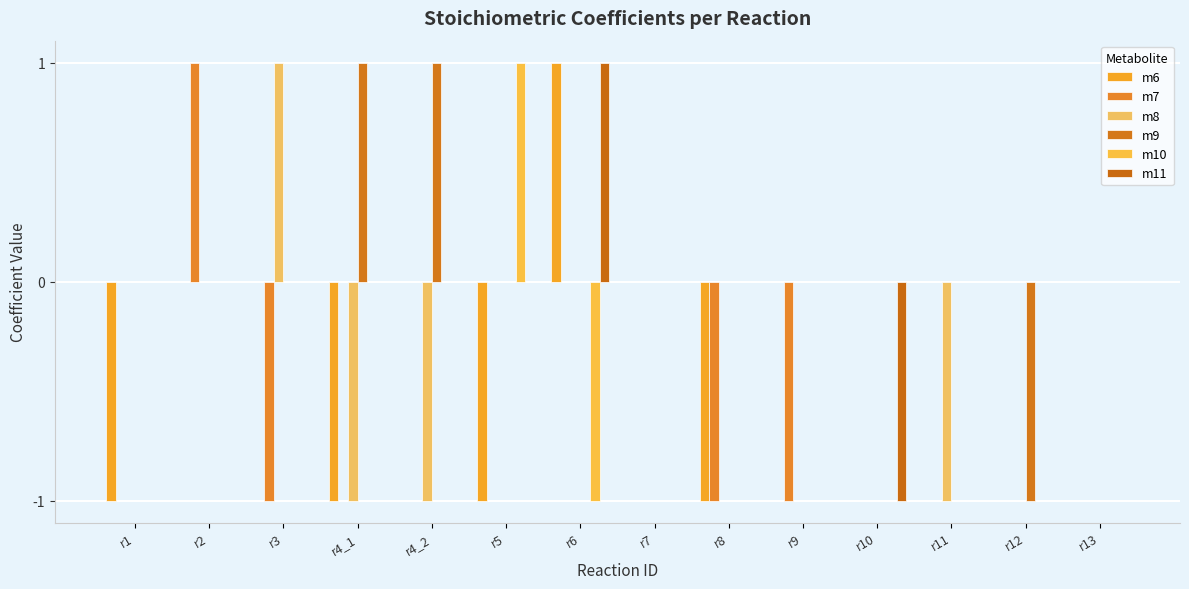

What is the spread (max minus min) of values at r10?

1